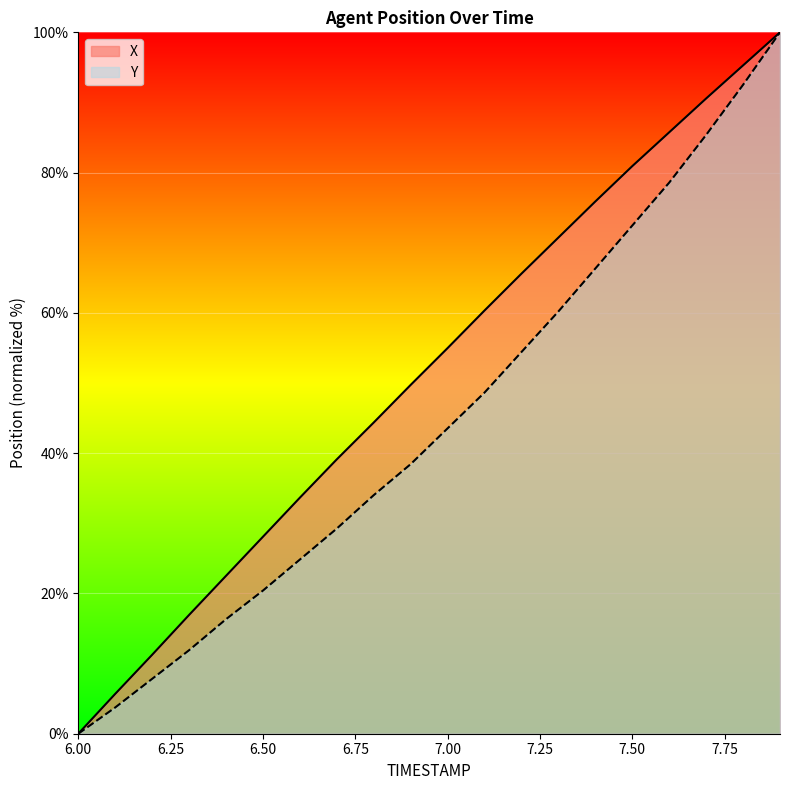

What is the label of the 10th point from the left?

6.9